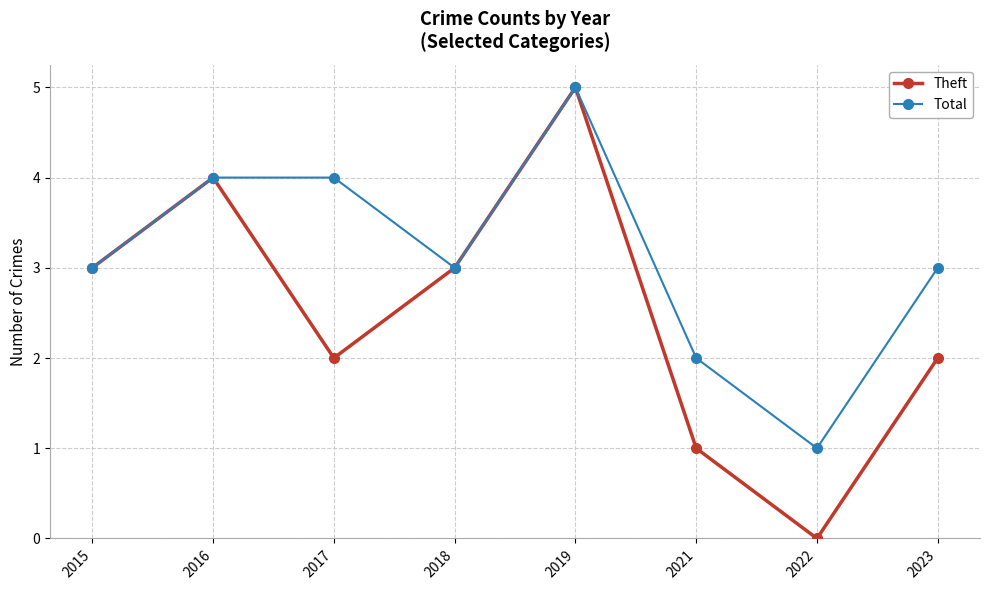

Count the number of data series in this chart.

2